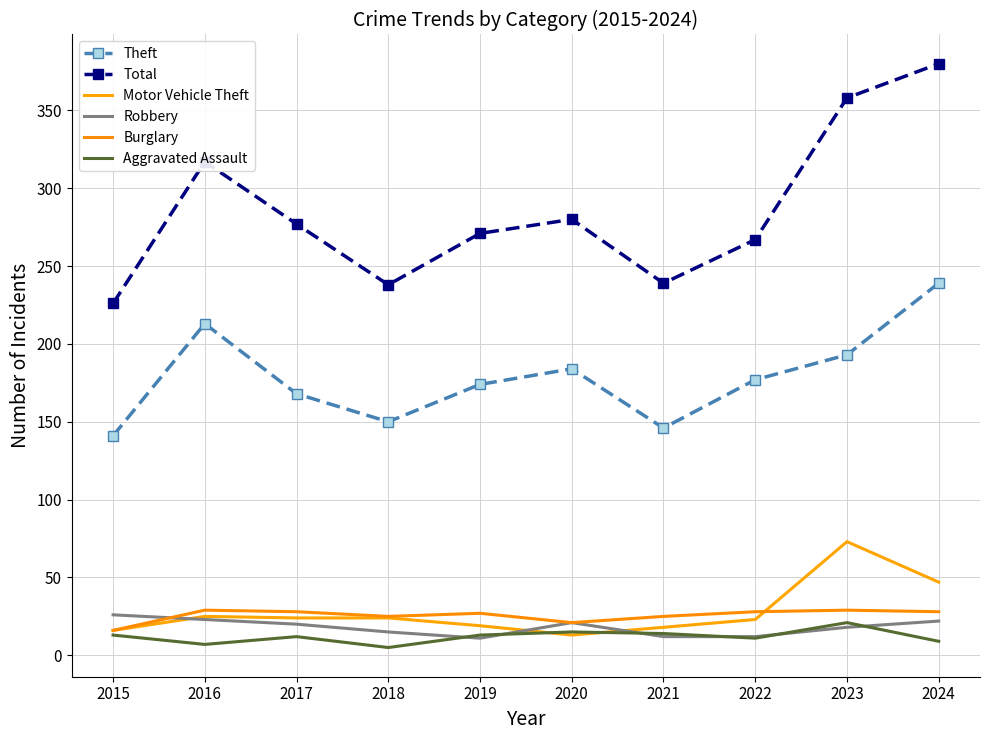

At which category is the sum across all series the highest?

2024